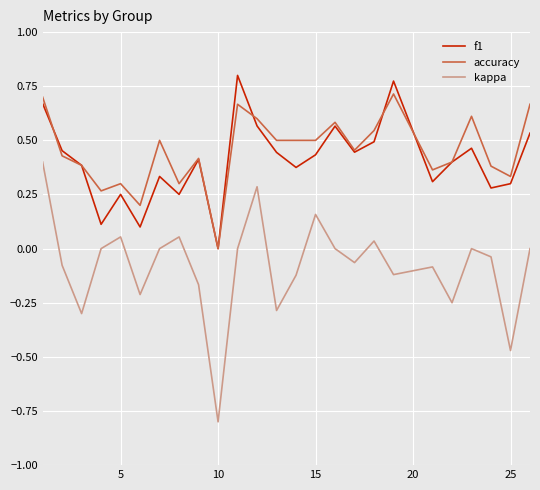

True or false: kappa and f1 intersect in this chart.

False